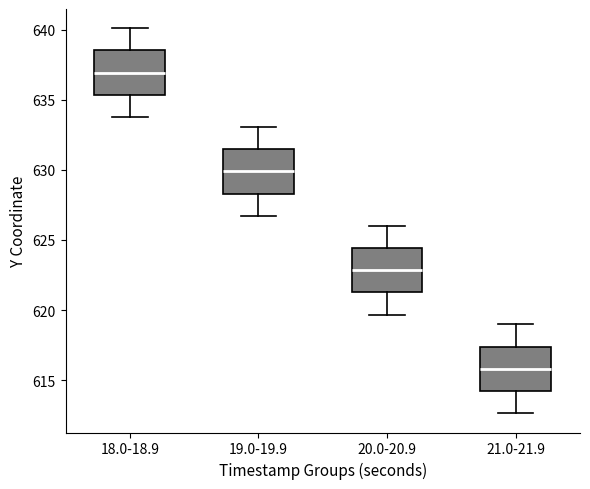

Which box has the highest median line?

18.0-18.9